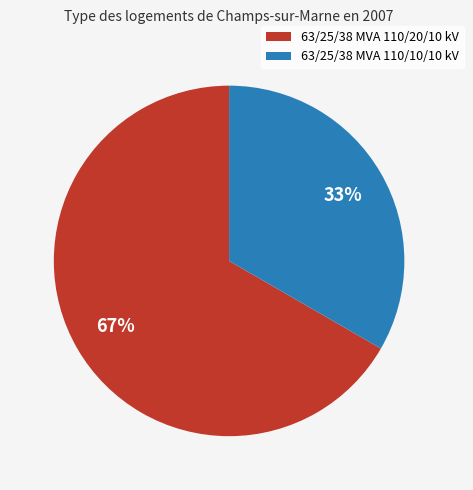

To the nearest percent, what is the average slice percentage?

50%